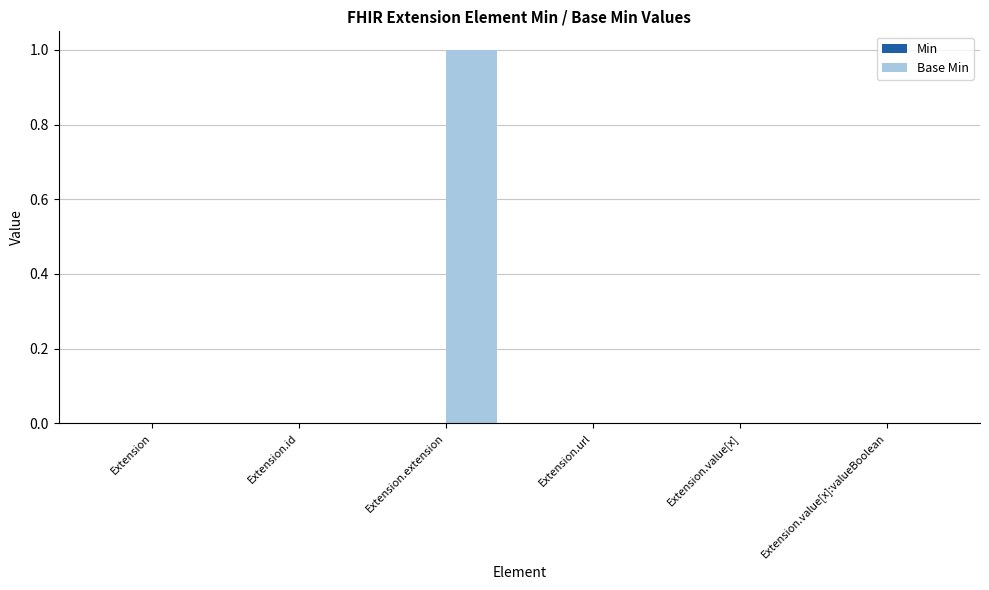

At which category does the chart reach its peak across all series?

Extension.extension